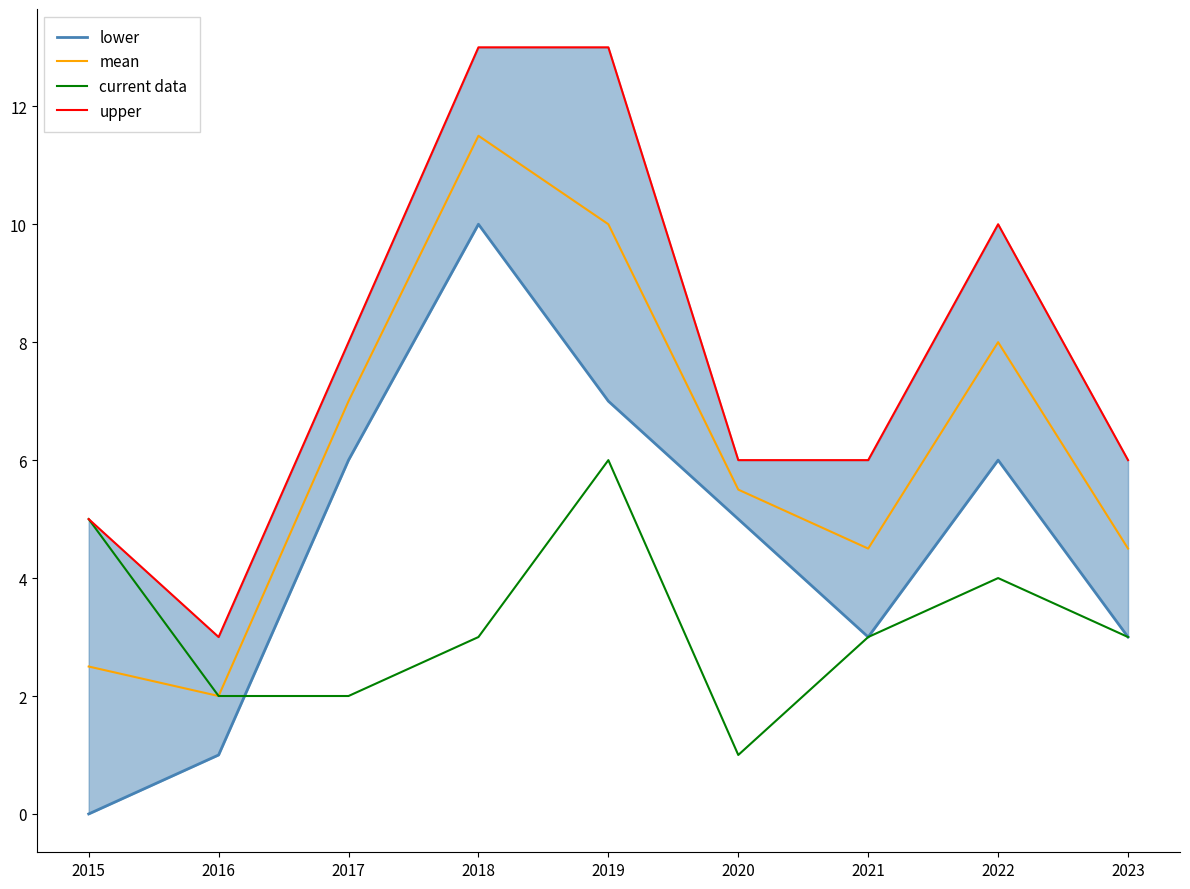

How many interior local valleys does the upper series have?

1